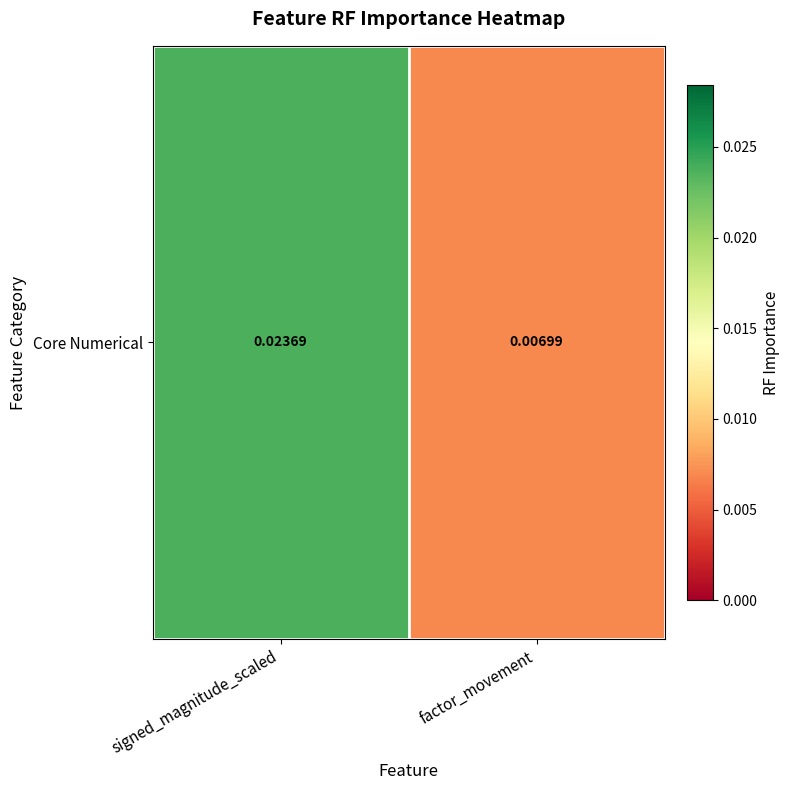

Count the values in the range 0 to 1.

2